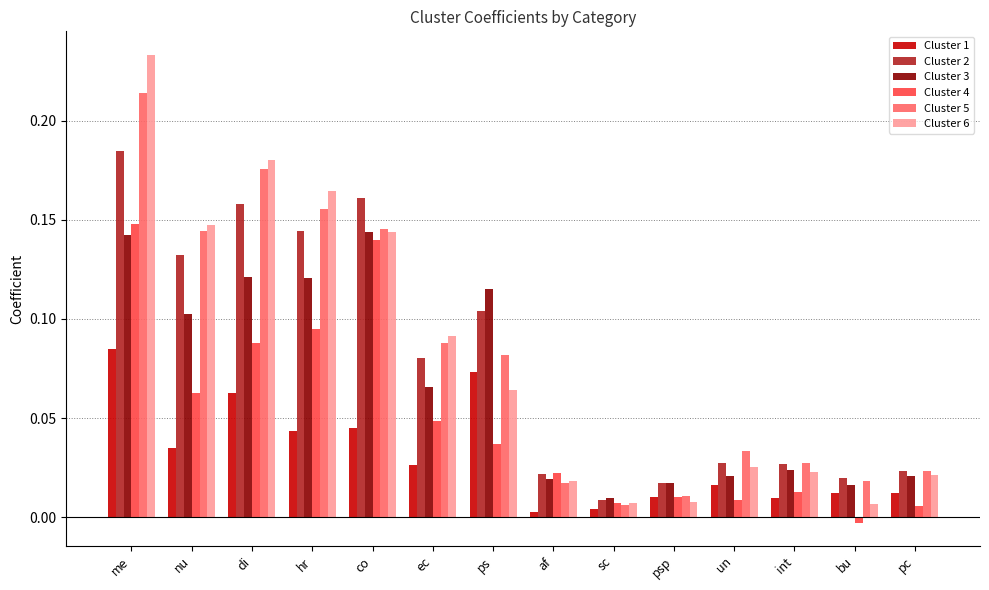

What is the label of the 13th bar from the left?

bu